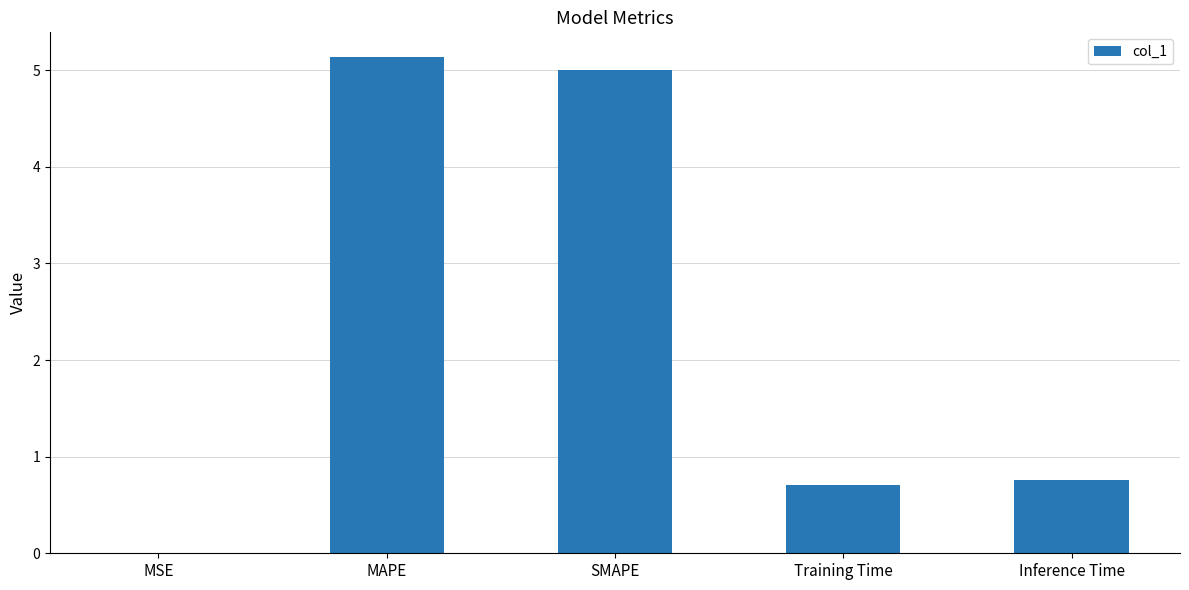

Read the value at Training Time.

0.7